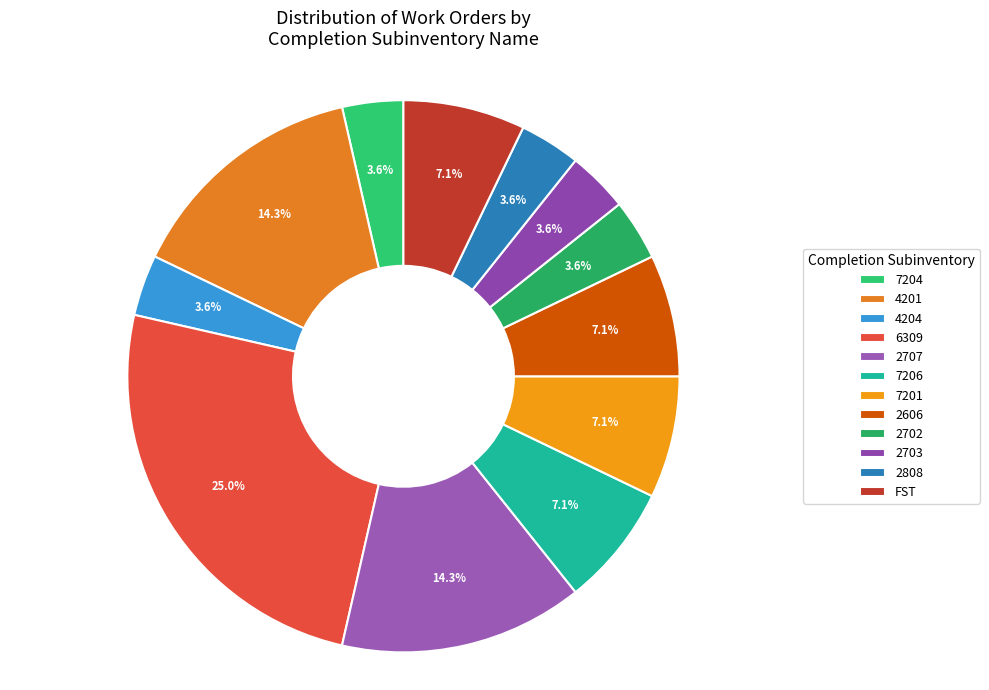

Count the number of slices in the pie.

12